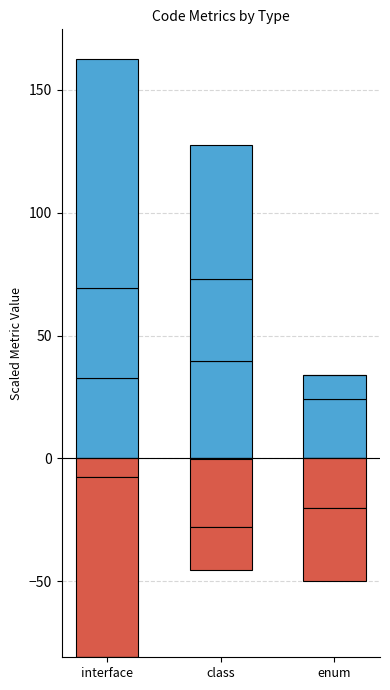

Is it true that +cbo equals 54.2 at class?

True